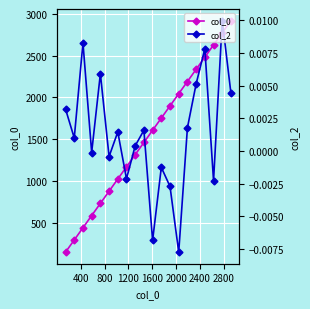

Which series has the largest range (max minus min)?

col_0